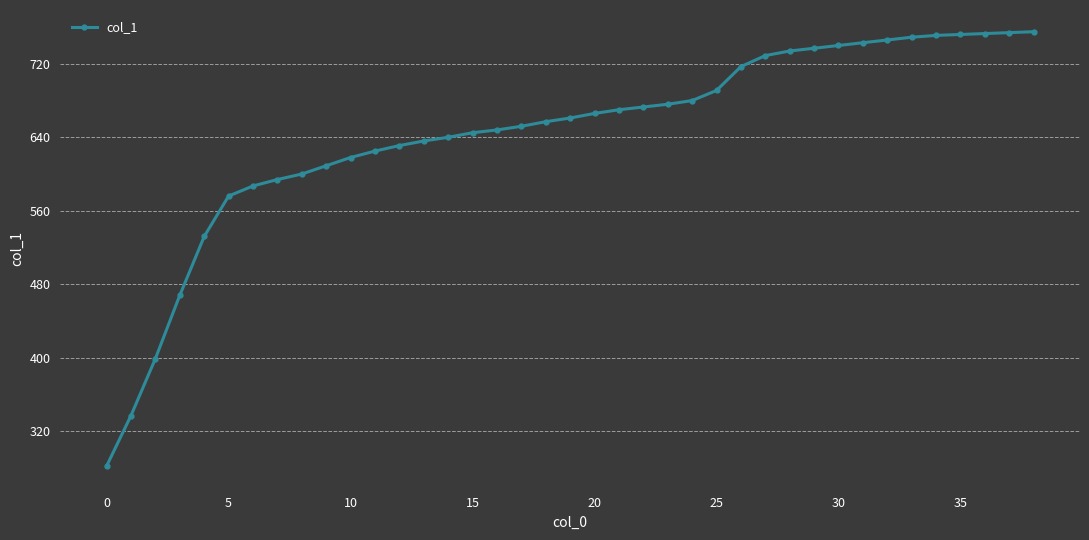

Does the chart have visible grid lines?

Yes